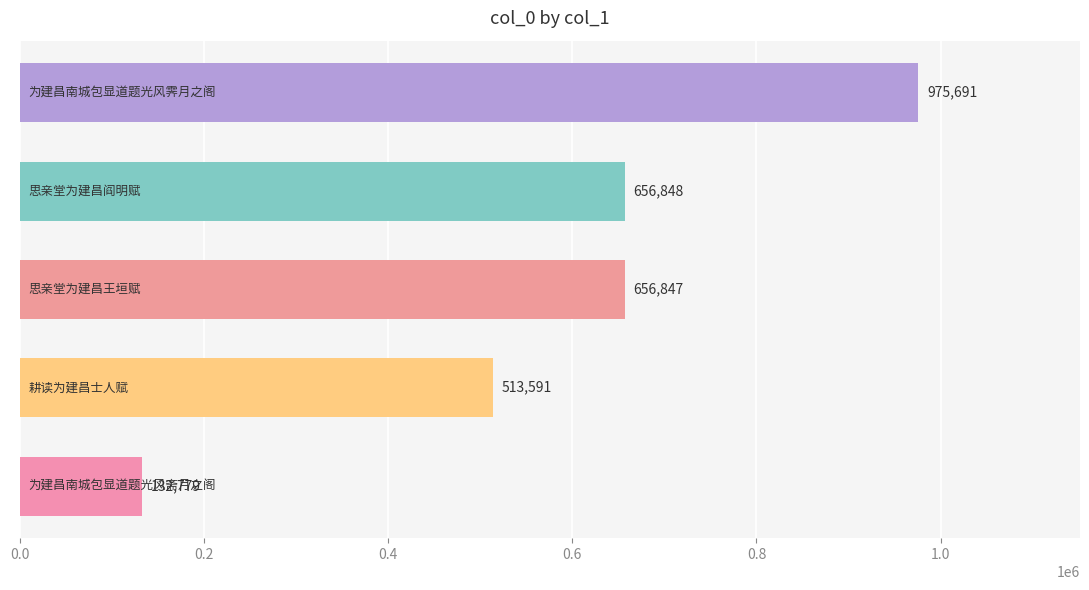

Reading top to bottom, transcribe all the data shown in this chart.

975691	656848	656847	513591	132779